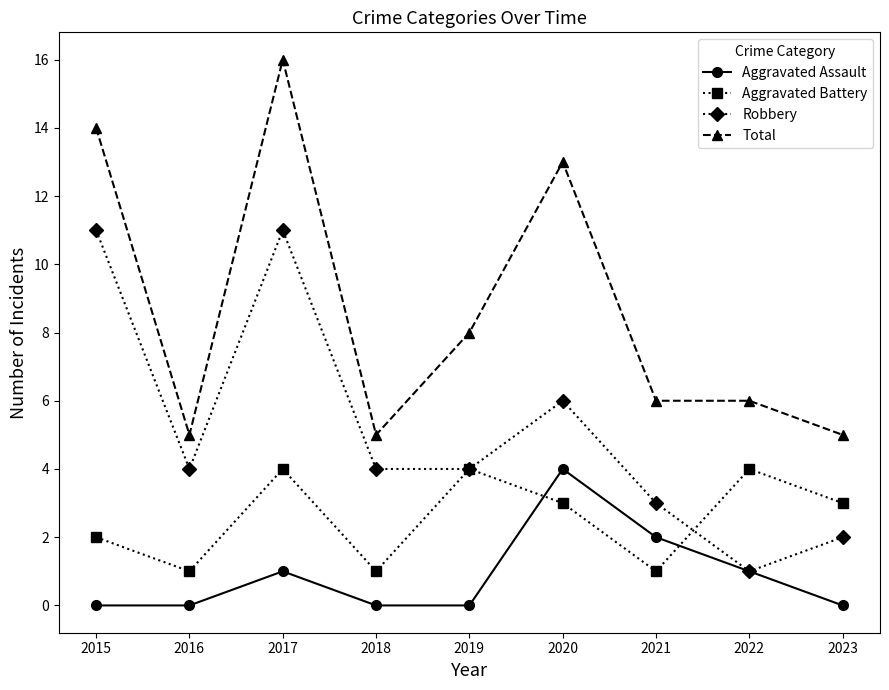

What is the difference between the second highest and minimum values in the Aggravated Assault series?

2